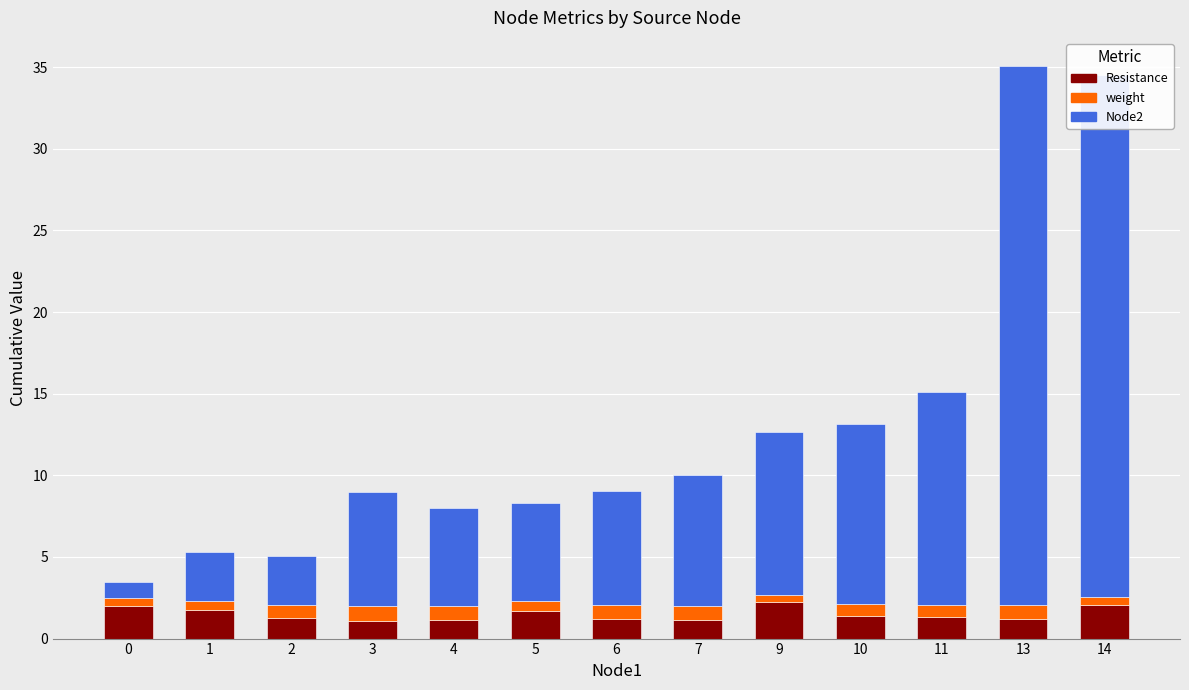

What is the highest value of the Resistance series?

2.2